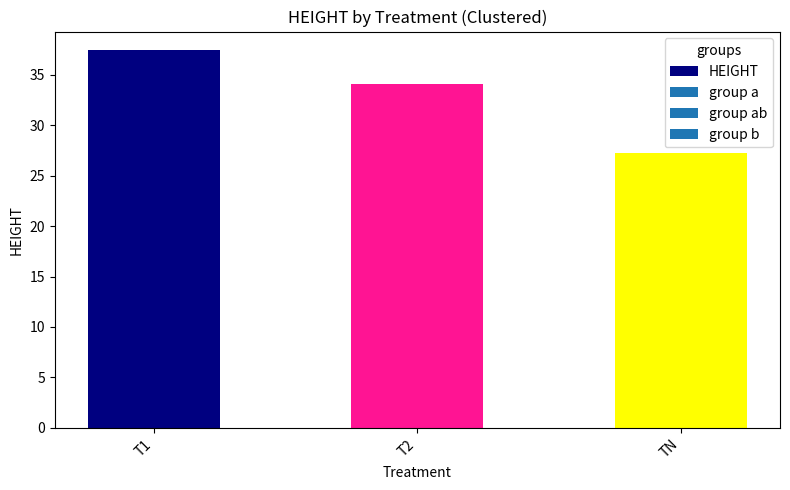

What position from the right is TN?

1